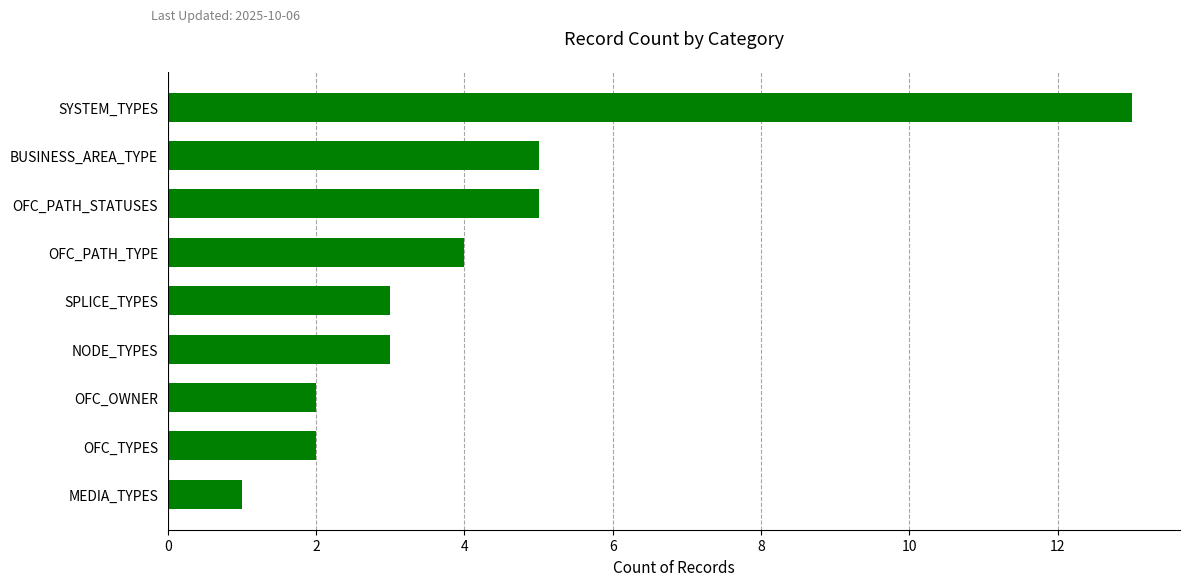

How many data points does each series have?

9